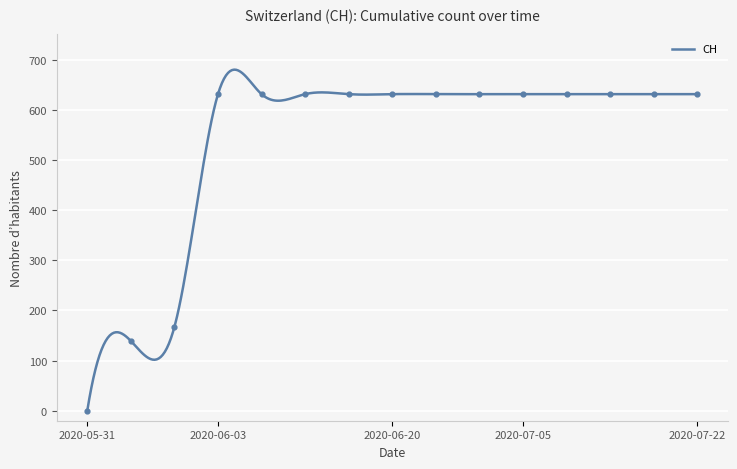

Approximately how many times larger is the value at 2020-06-01 compared to 2020-06-04?

0.2